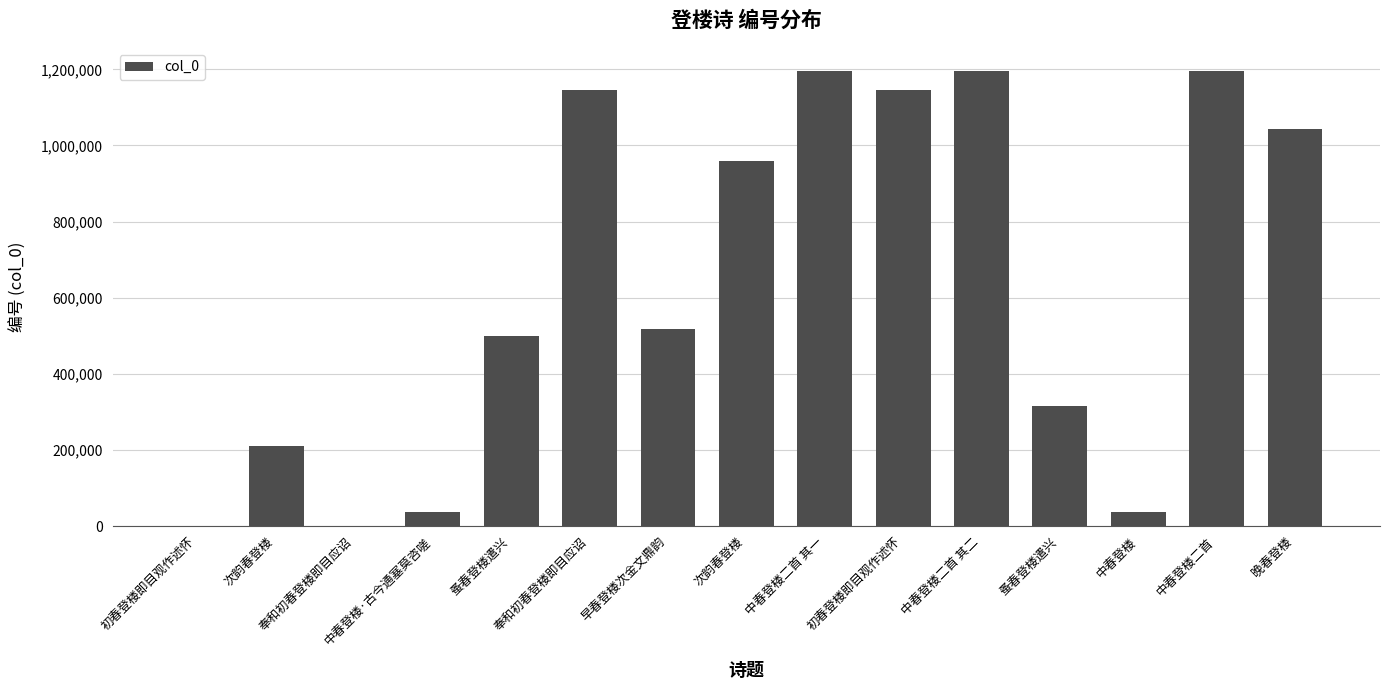

Reading left to right, what are all the values shown in this chart?

30	211289	334	35542	500135	1146128	516654	958666	1196505	1145956	1196506	315562	35541	1196617	1042767